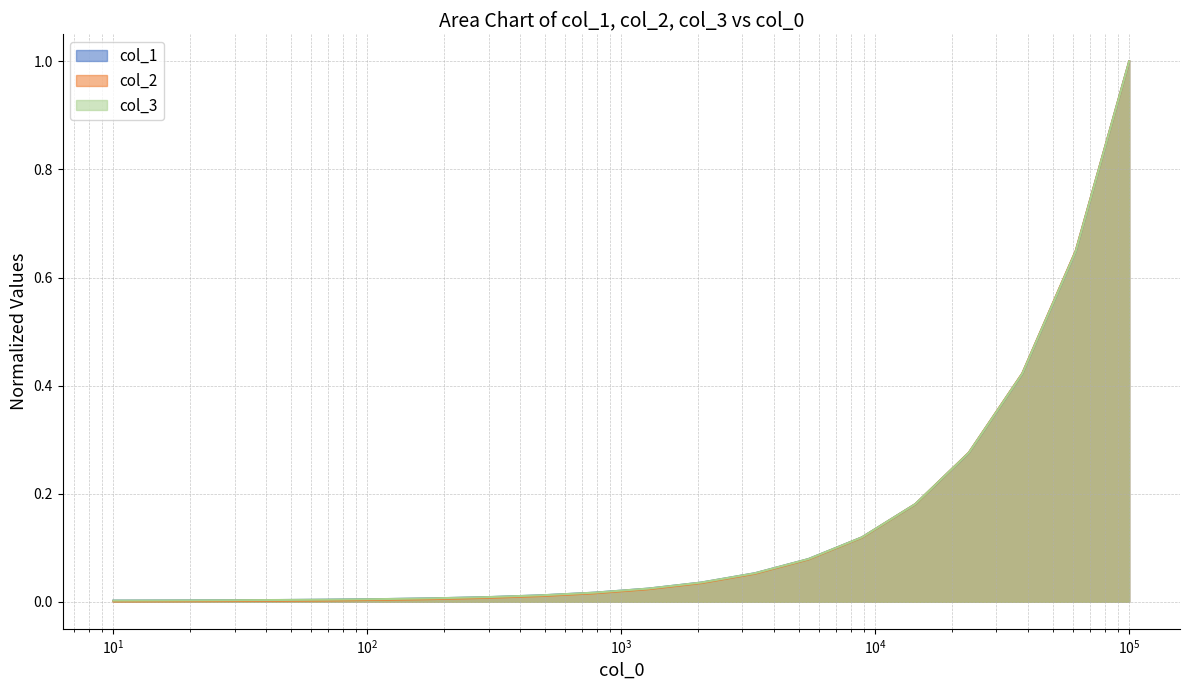

True or false: col_3 and col_2 intersect in this chart.

True